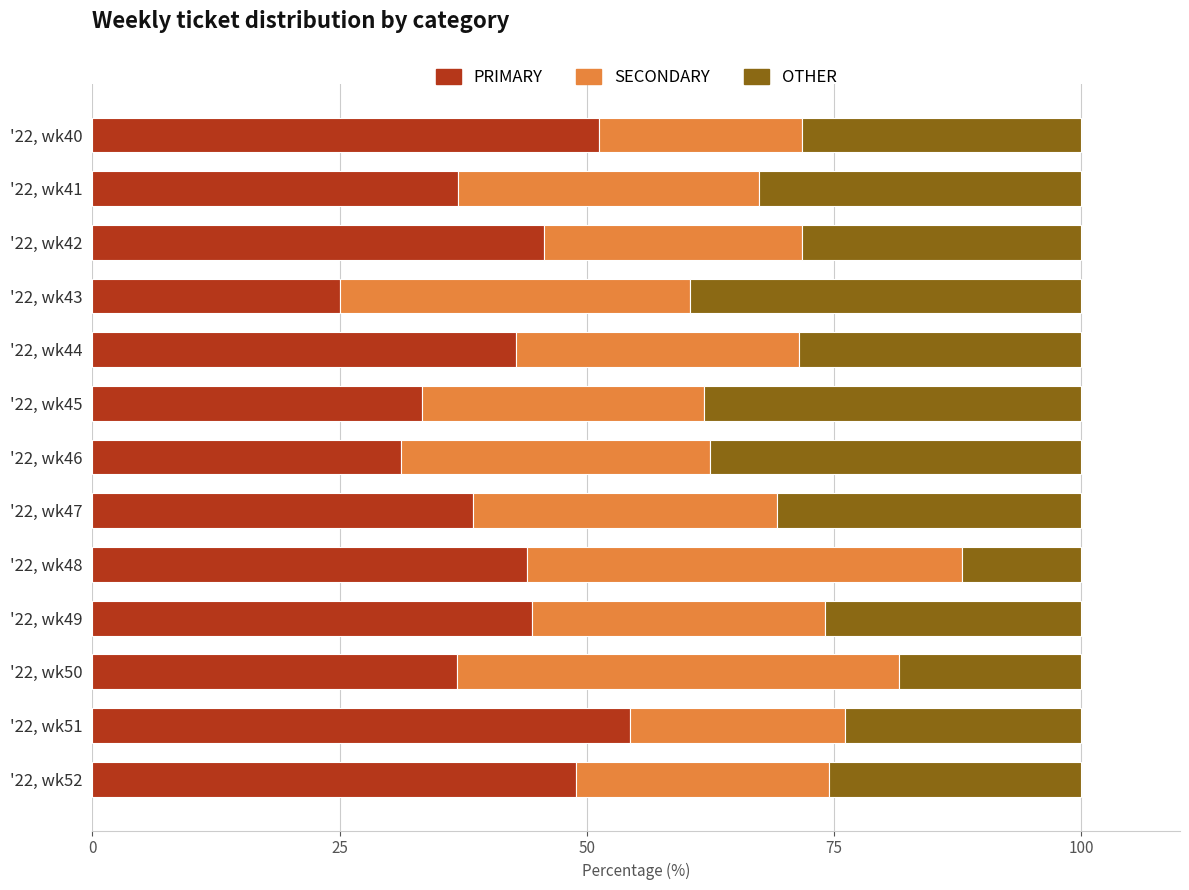

What is the lowest value of the PRIMARY series?

25.0